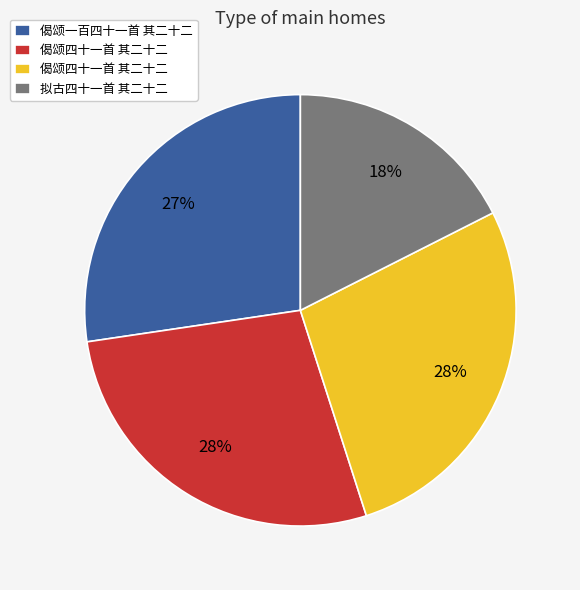

Is there any slice that represents more than half of the pie?

No